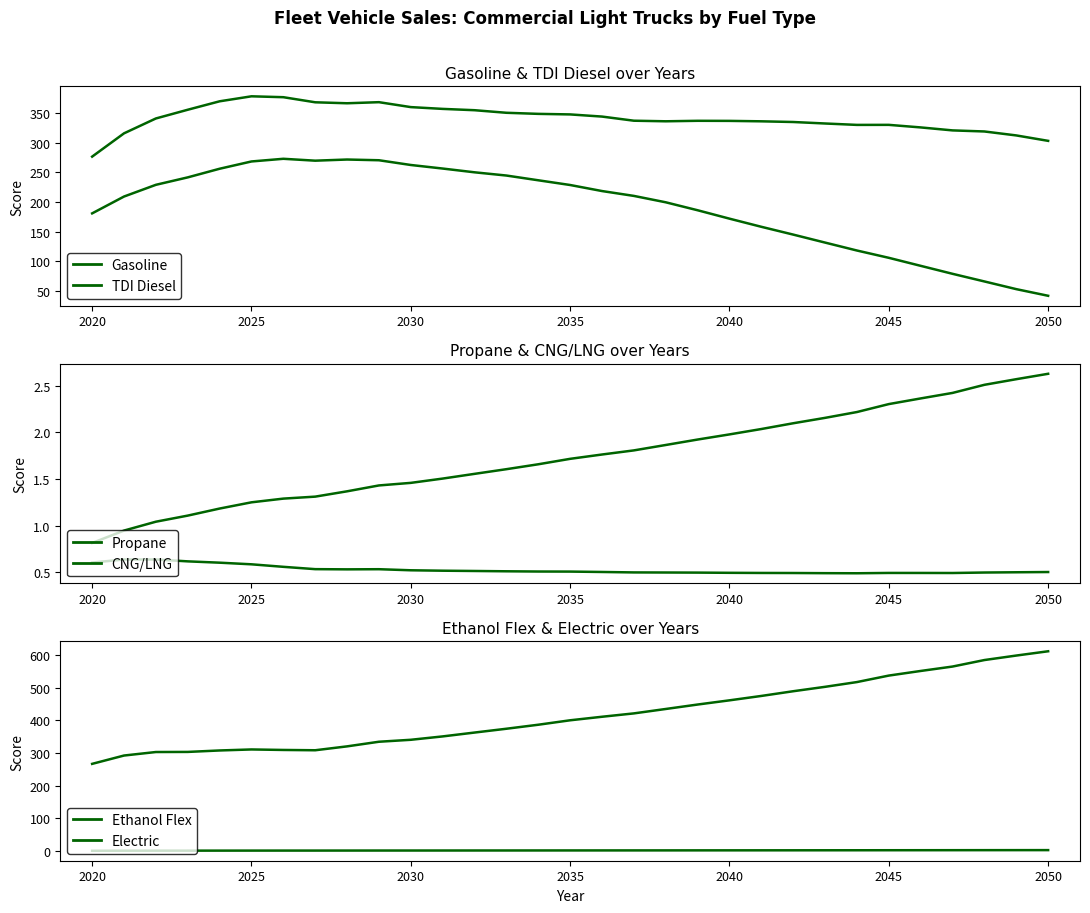

How many data points does each series have?

31